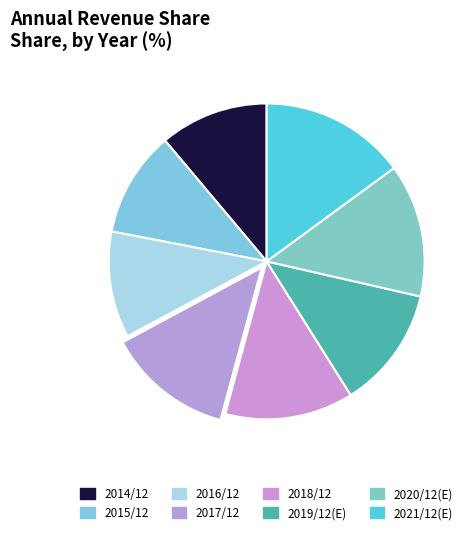

What percentage is the 2017/12 slice, to the nearest percent?

13%